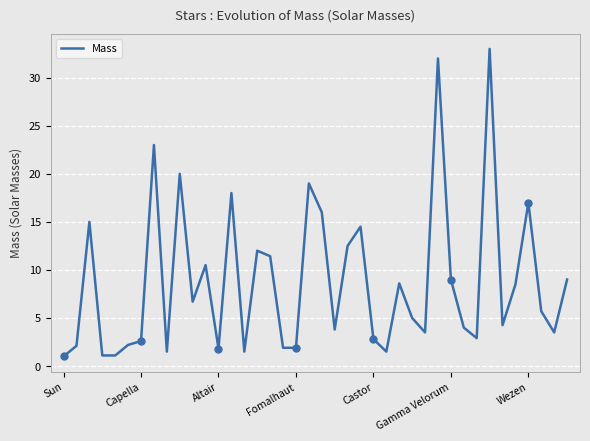

What is the minimum value for Mass?

1.0